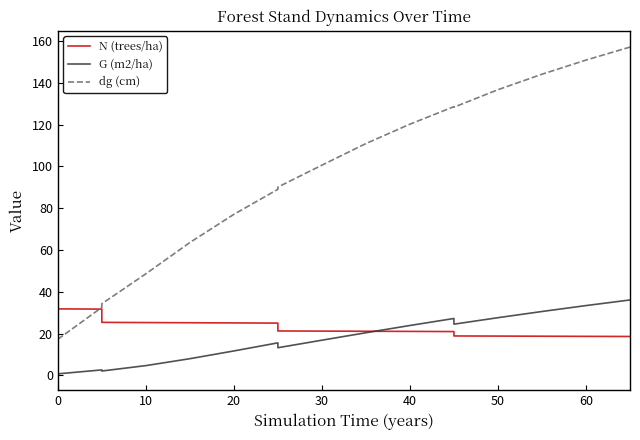

What value does the N (trees/ha) series have at 20?

25.1